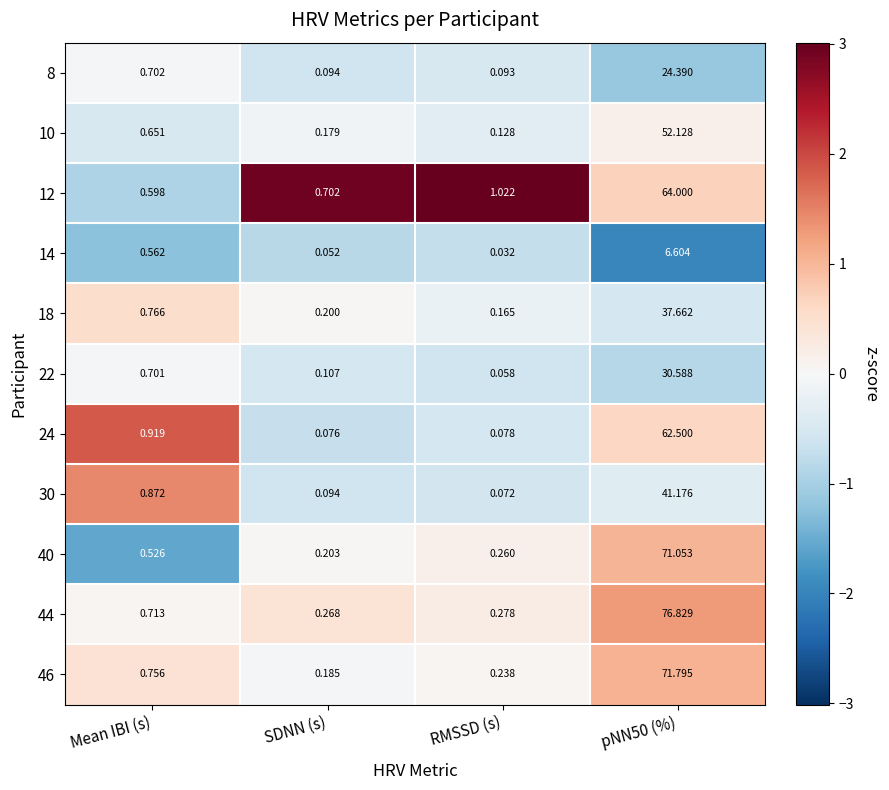

Where is 18 nearest to the value 18?

Mean IBI (s)